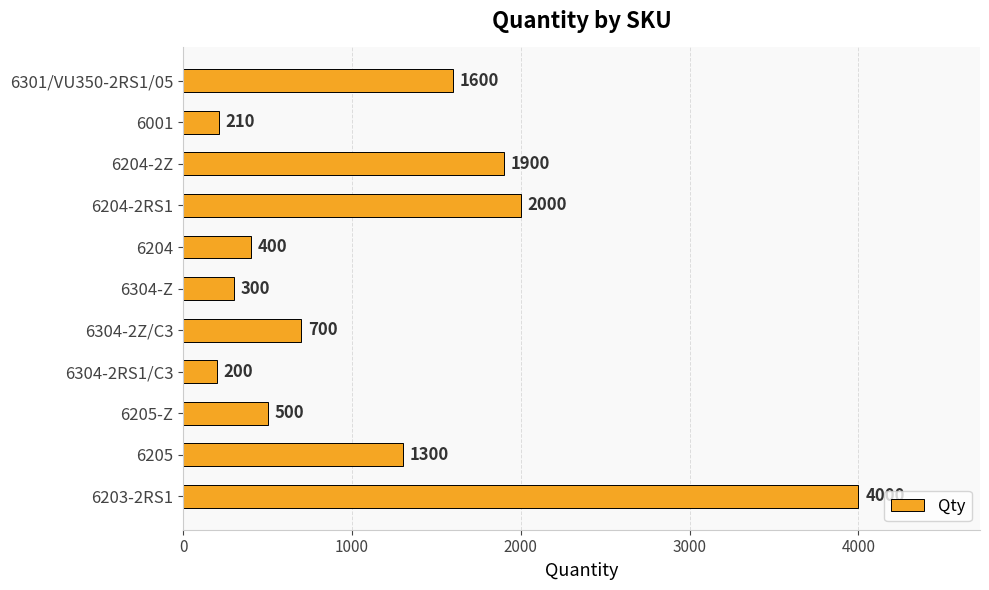

Between 6204-2RS1 and 6001, which is larger?

6204-2RS1